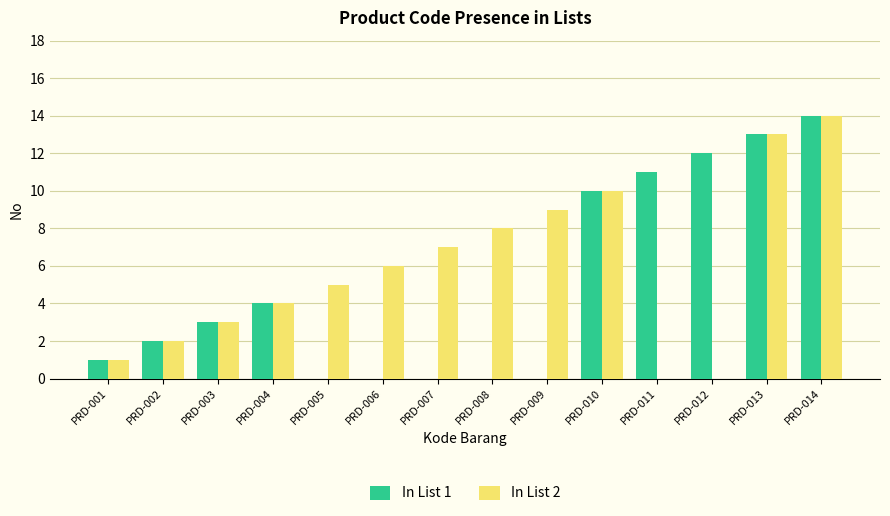

True or false: In List 1 has a value of 9 at PRD-005.

False